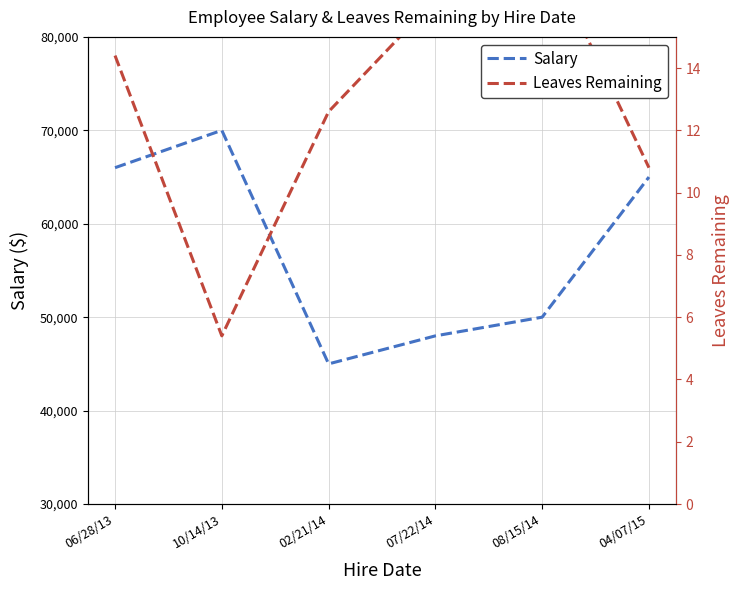

Is the value of Salary at 08/15/14 greater than the value of Leaves Remaining at 04/07/15?

No